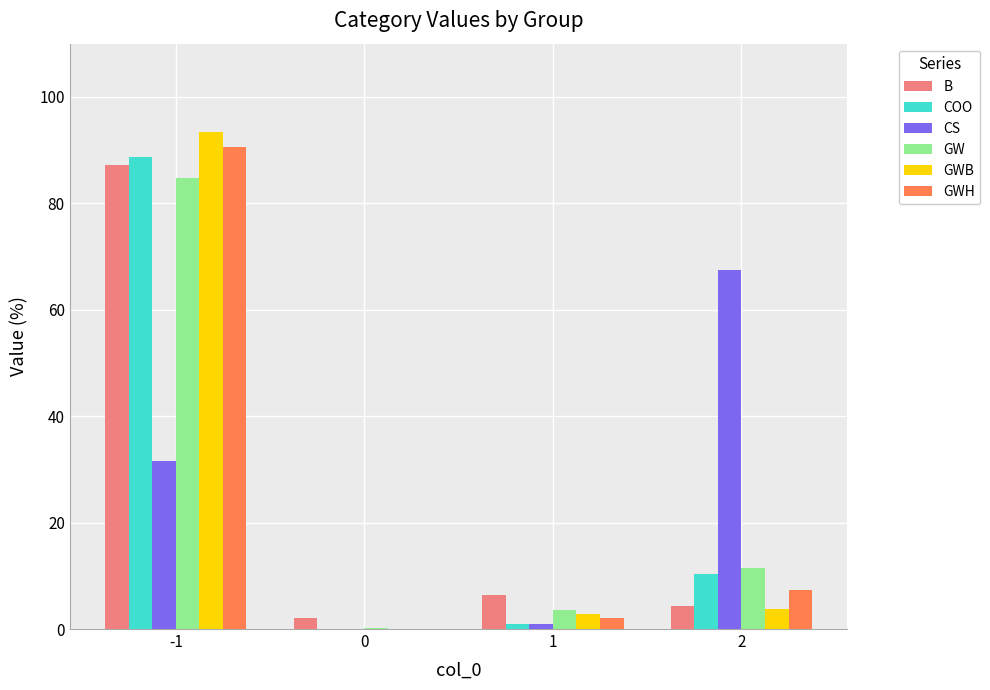

At which label is CS closest to 33?

-1